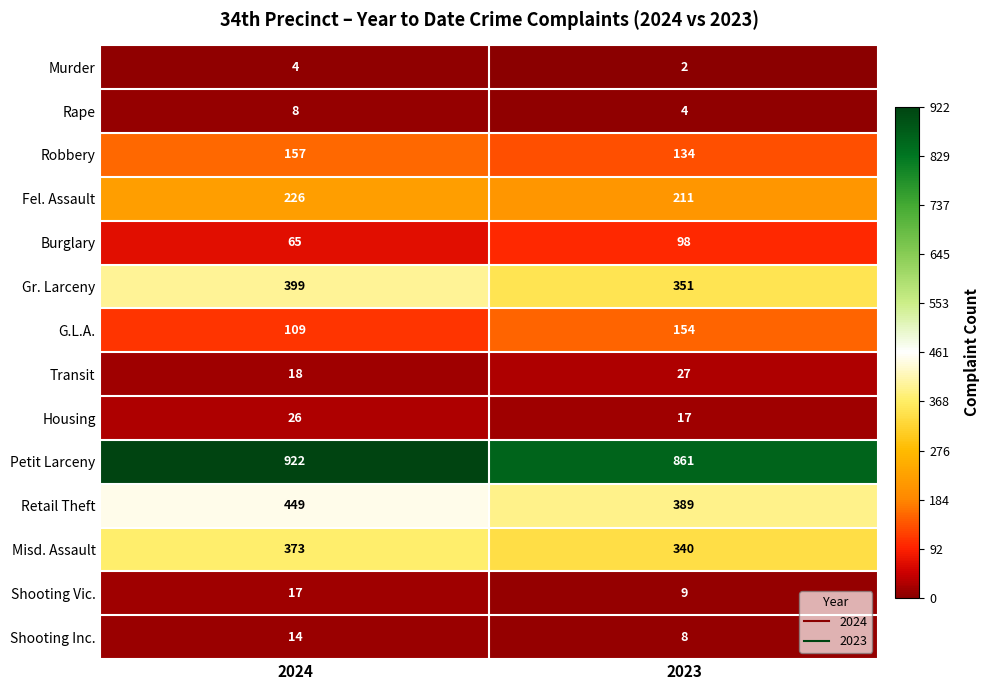

At which category does the chart reach its minimum across all series?

2023